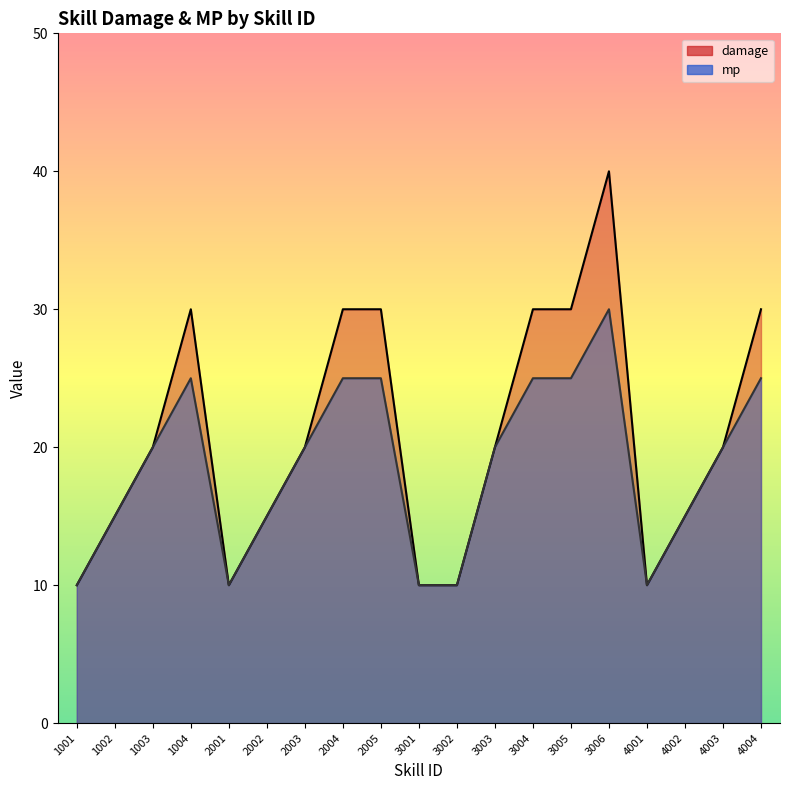

How many interior local valleys does the mp series have?

2